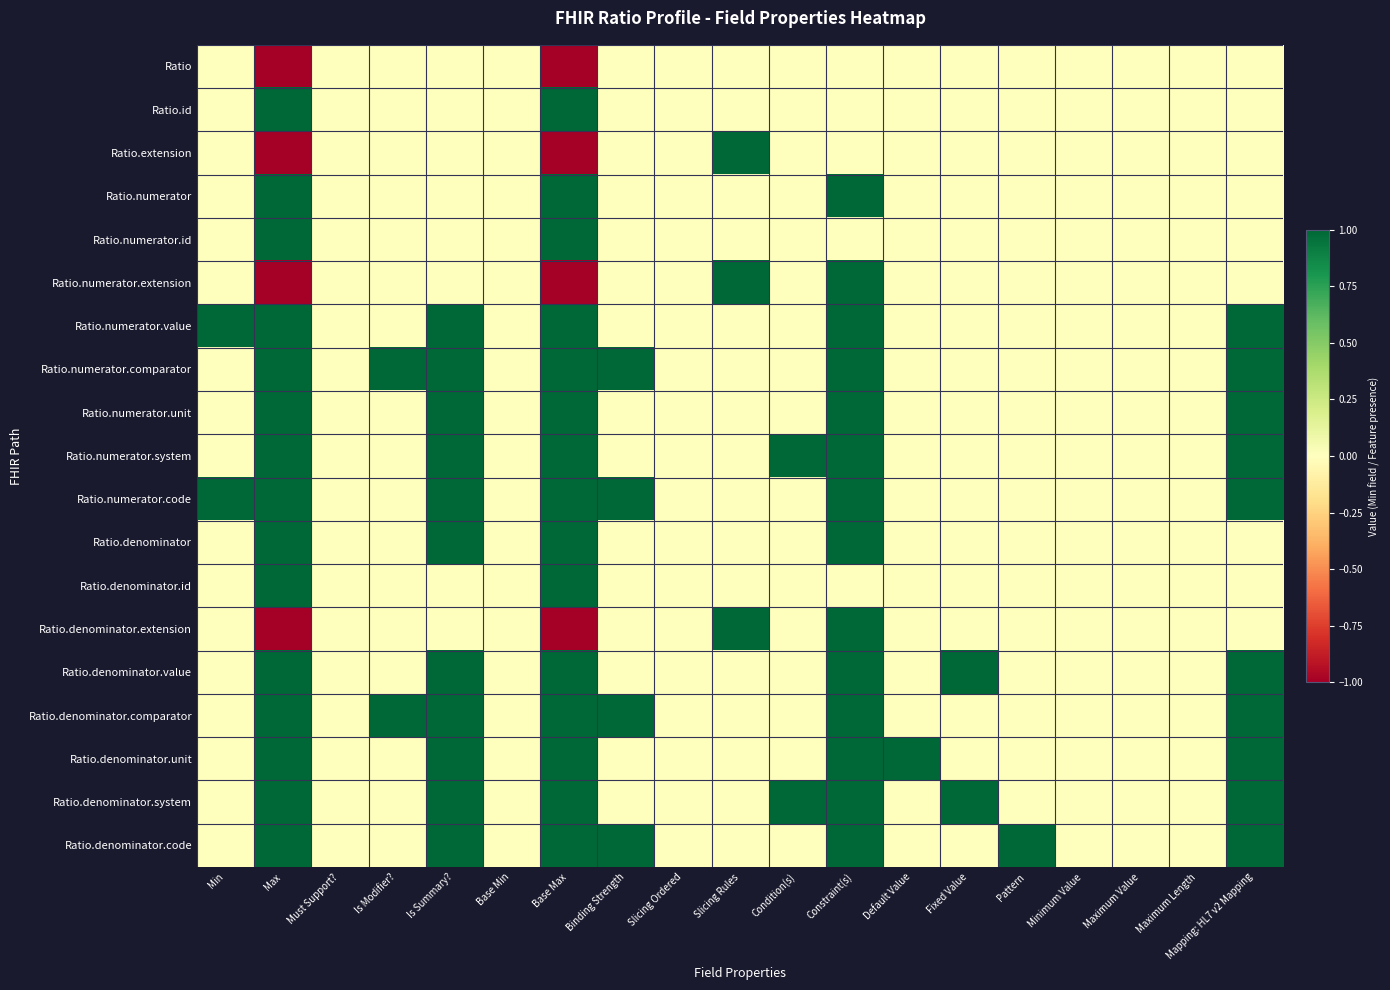

Which series has the widest spread of values?

Ratio.extension